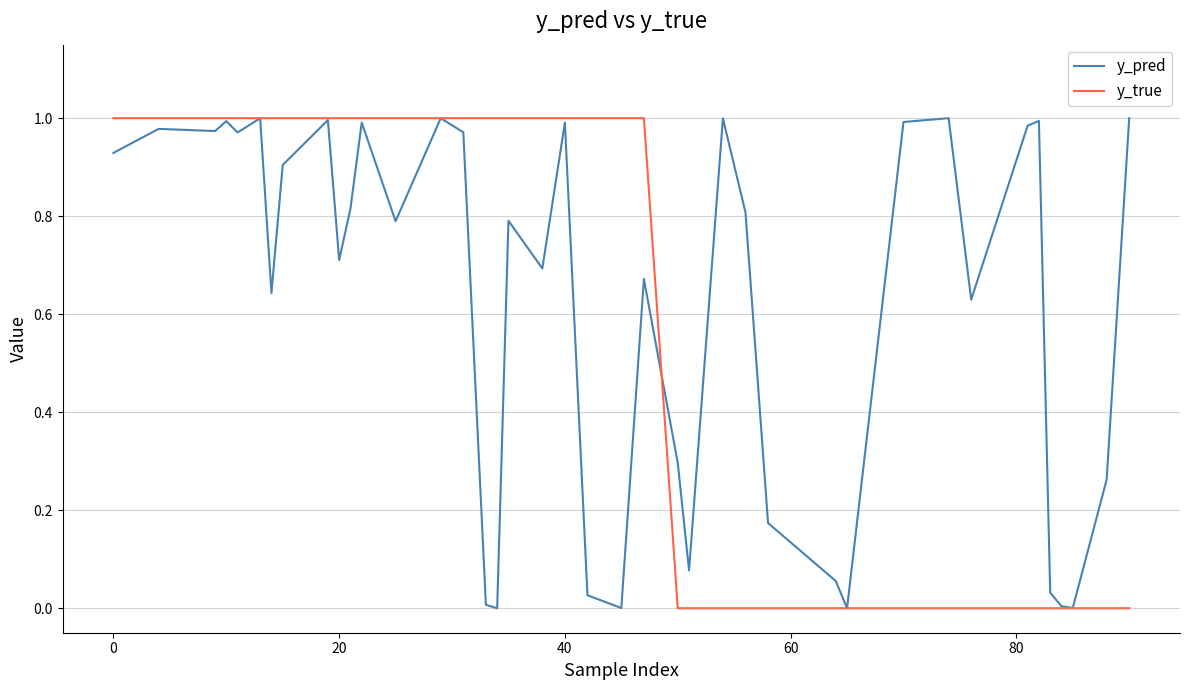

List the series in order of their overall mean, lowest first.

y_true, y_pred